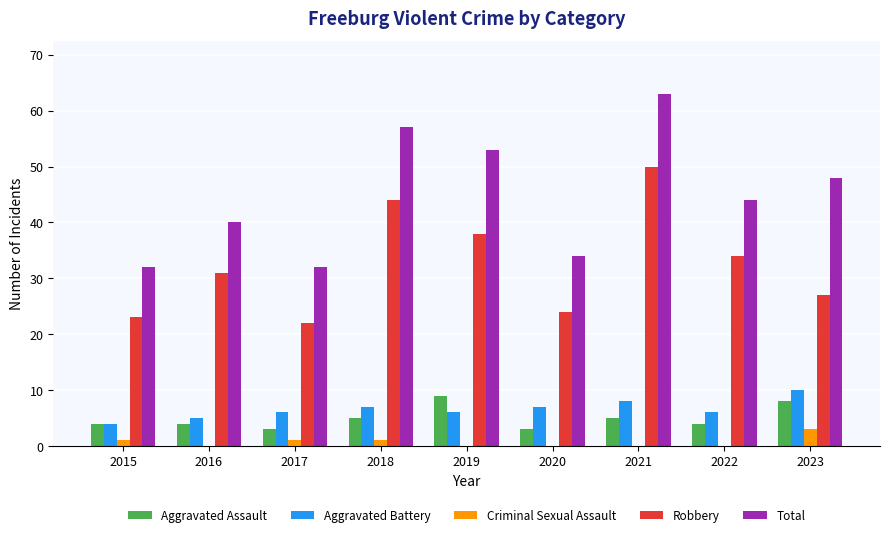

Reading left to right, transcribe all the data shown in this chart.

Aggravated Assault: 4	4	3	5	9	3	5	4	8
Aggravated Battery: 4	5	6	7	6	7	8	6	10
Criminal Sexual Assault: 1	0	1	1	0	0	0	0	3
Robbery: 23	31	22	44	38	24	50	34	27
Total: 32	40	32	57	53	34	63	44	48